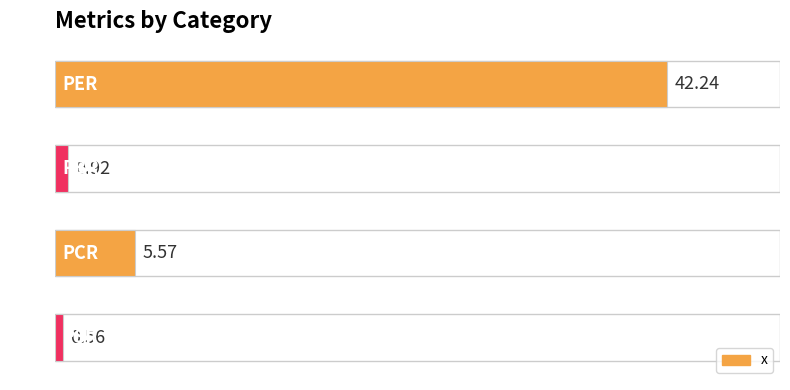

What is the difference between the values at PSR and PER?

41.7